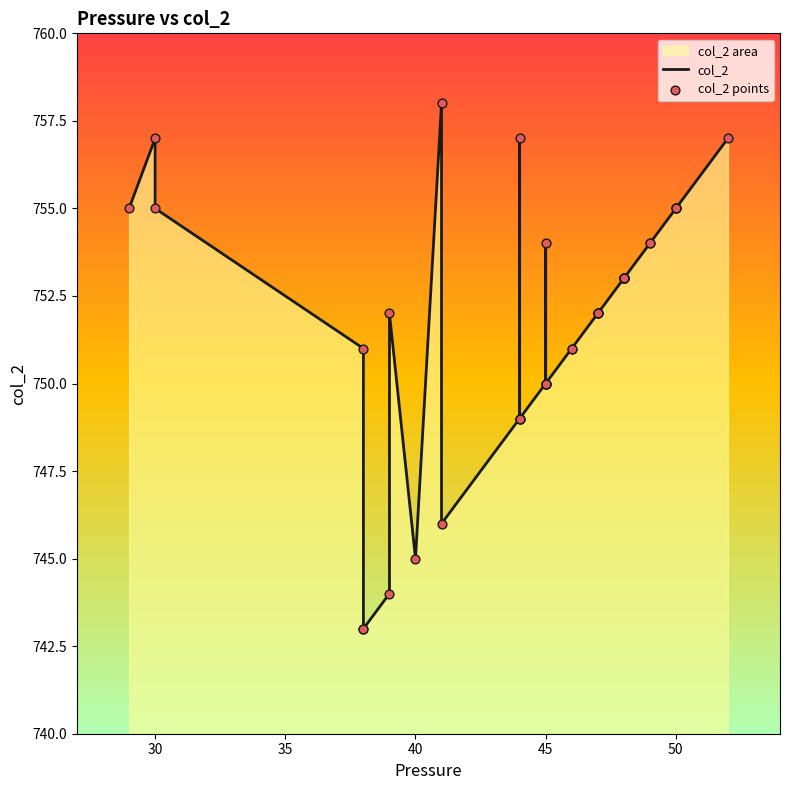

Is the value of col_2 at 9 greater than the value of col_2 points at 26?

Yes